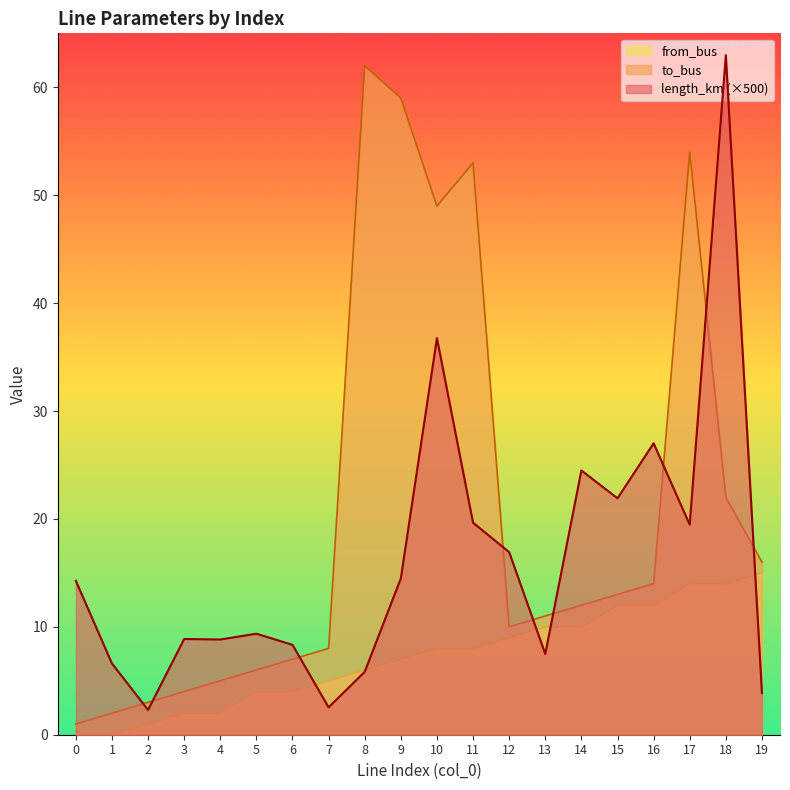

Where is the first local maximum for to_bus?

8